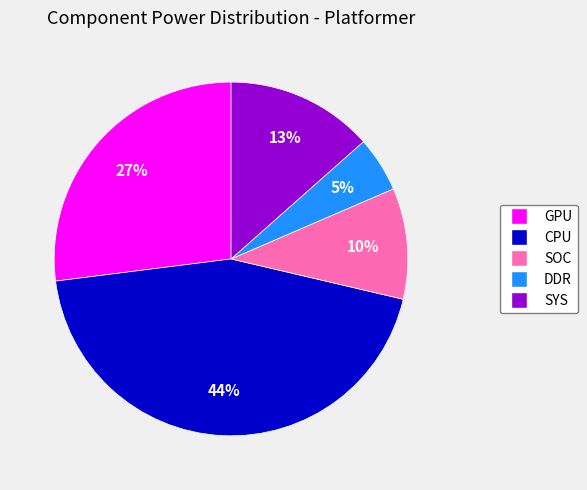

What is the ratio of the value at DDR to the value at CPU?

0.1